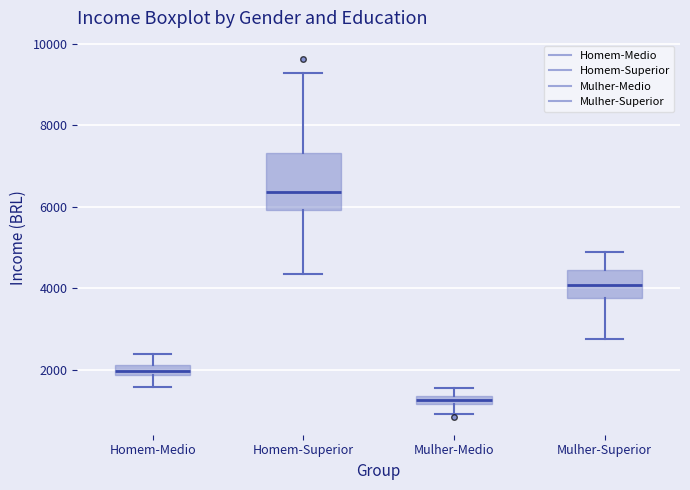

Where is the upper edge of the box for Mulher-Superior on the y-axis? The values are not printed on the chart, so give them approximately, as read against the axis.

4400